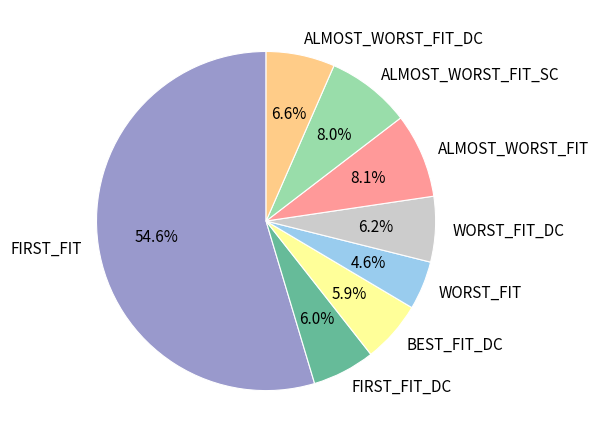

Which slice is the largest?

FIRST_FIT